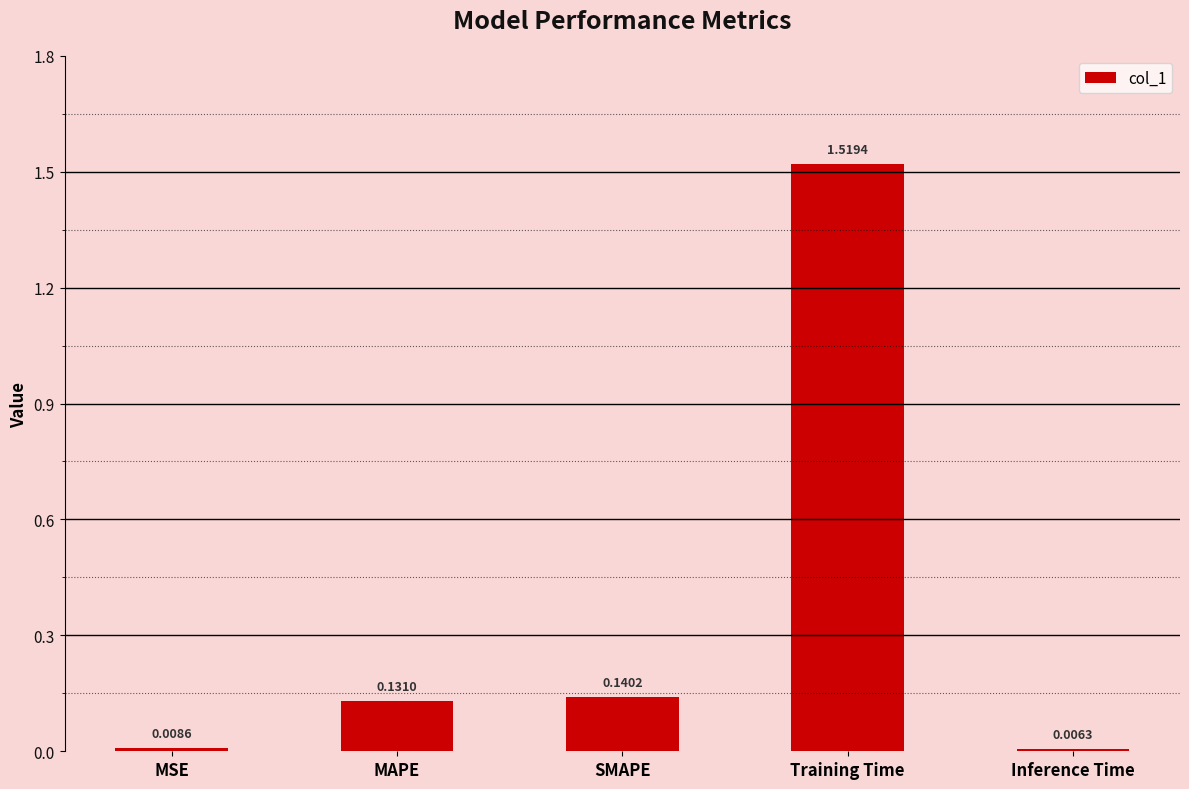

Rank the categories by value from highest to lowest.

Training Time, SMAPE, MAPE, MSE, Inference Time